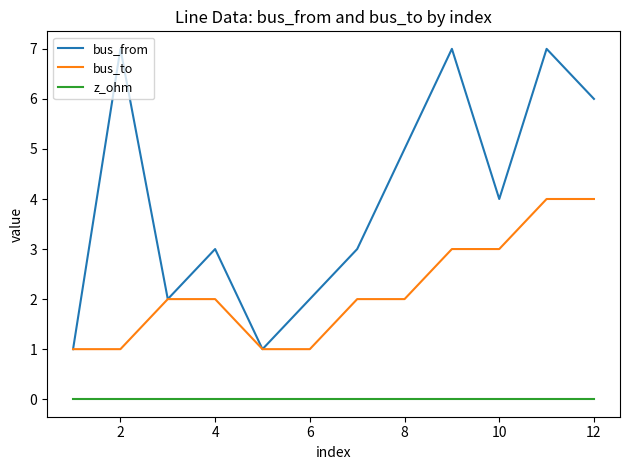

True or false: z_ohm and bus_from cross at least once.

False